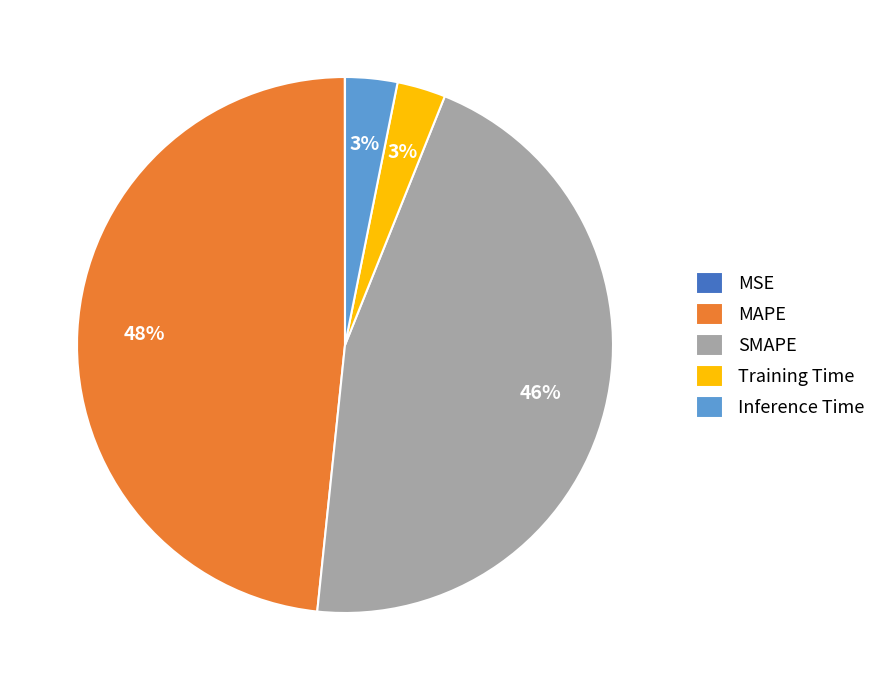

Do MAPE and Training Time together represent more than half of the pie?

Yes